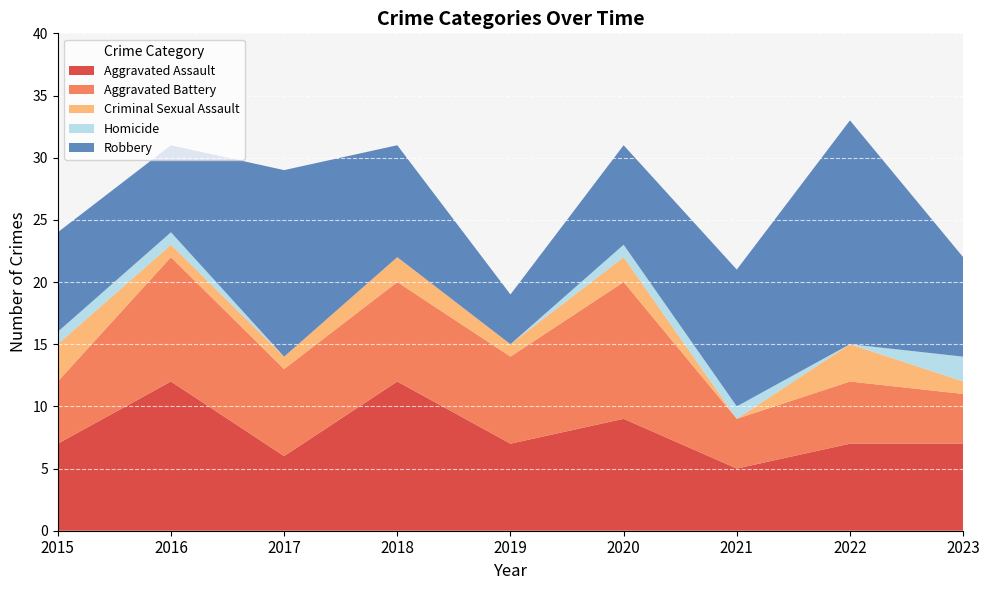

Reading right to left, extract all data points from this chart.

Aggravated Assault: 7	7	5	9	7	12	6	12	7
Aggravated Battery: 4	5	4	11	7	8	7	10	5
Criminal Sexual Assault: 1	3	0	2	1	2	1	1	3
Homicide: 2	0	1	1	0	0	0	1	1
Robbery: 8	18	11	8	4	9	15	7	8